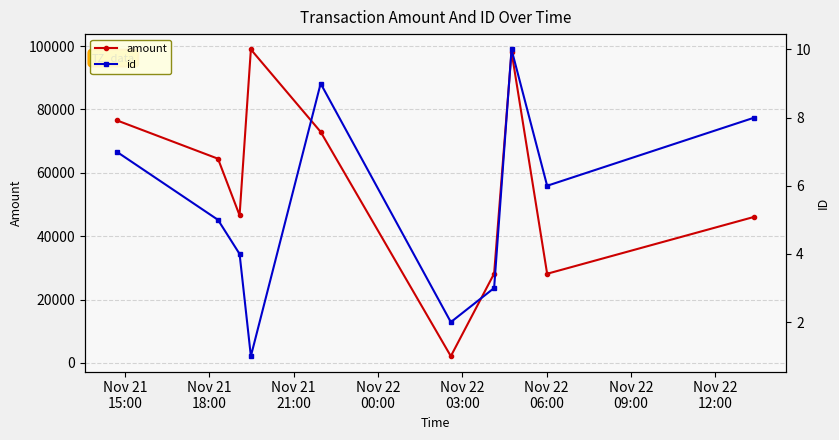

True or false: amount has more than 0 interior local peaks.

True